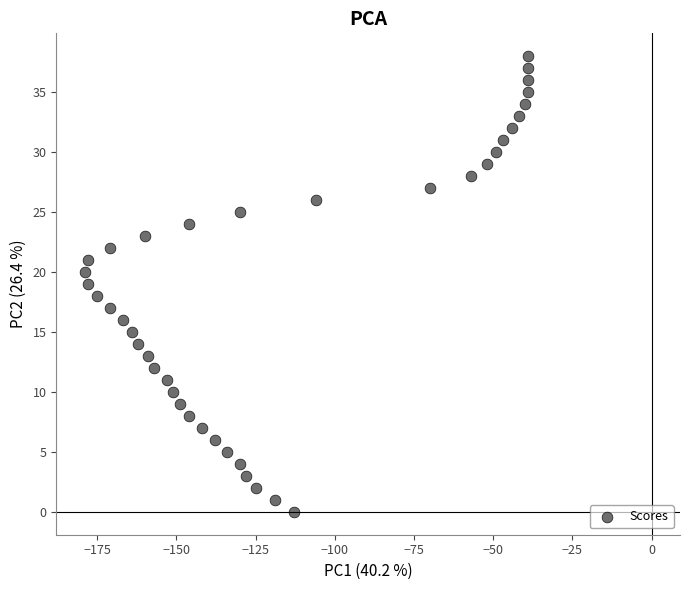

What is the range of Y values (max minus min)?

38